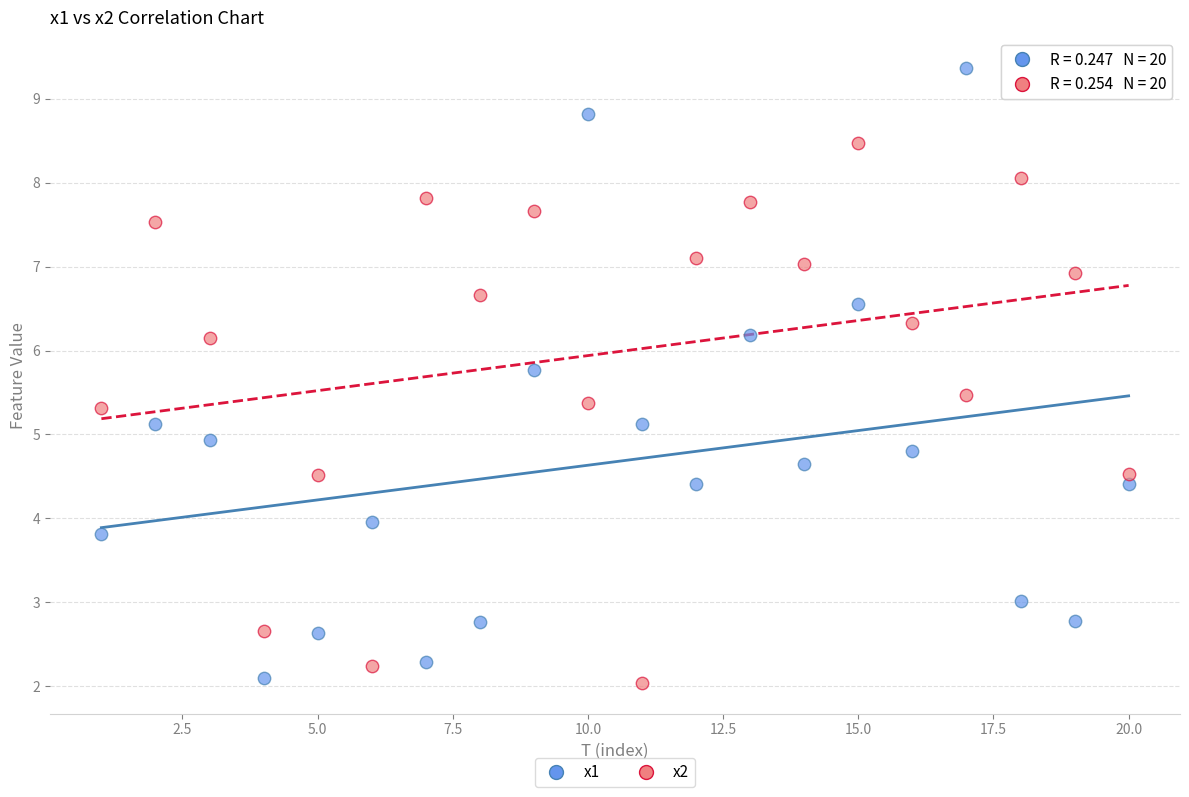

What is the X range (max minus min) for the scatter plot?

19.0